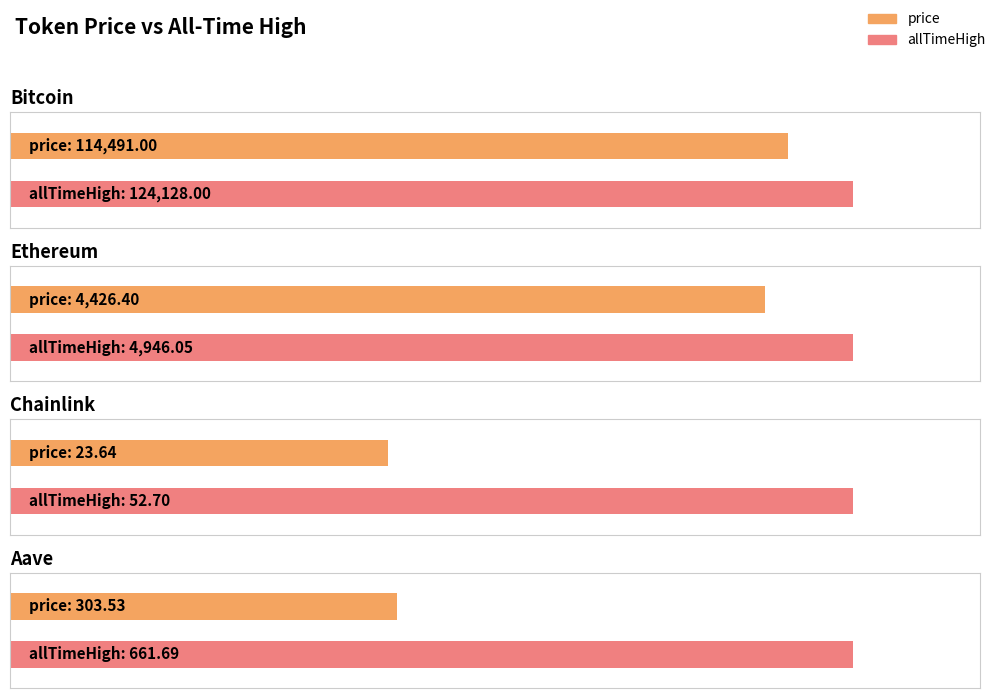

At Aave, list the series in order from smallest to largest.

price, allTimeHigh